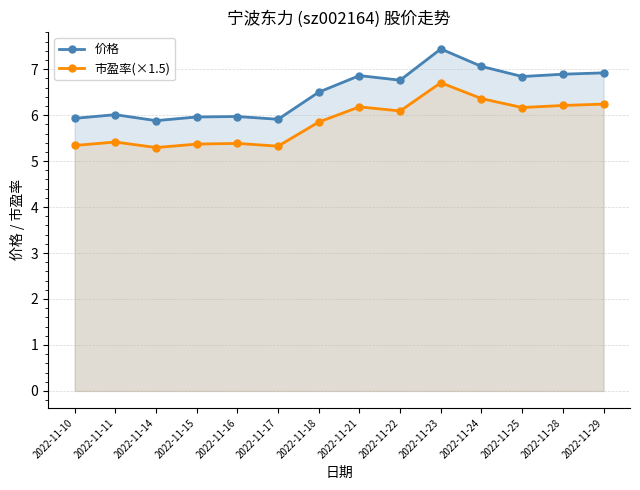

What value does the 市盈率(×1.5) series have at 2022-11-23?

6.7